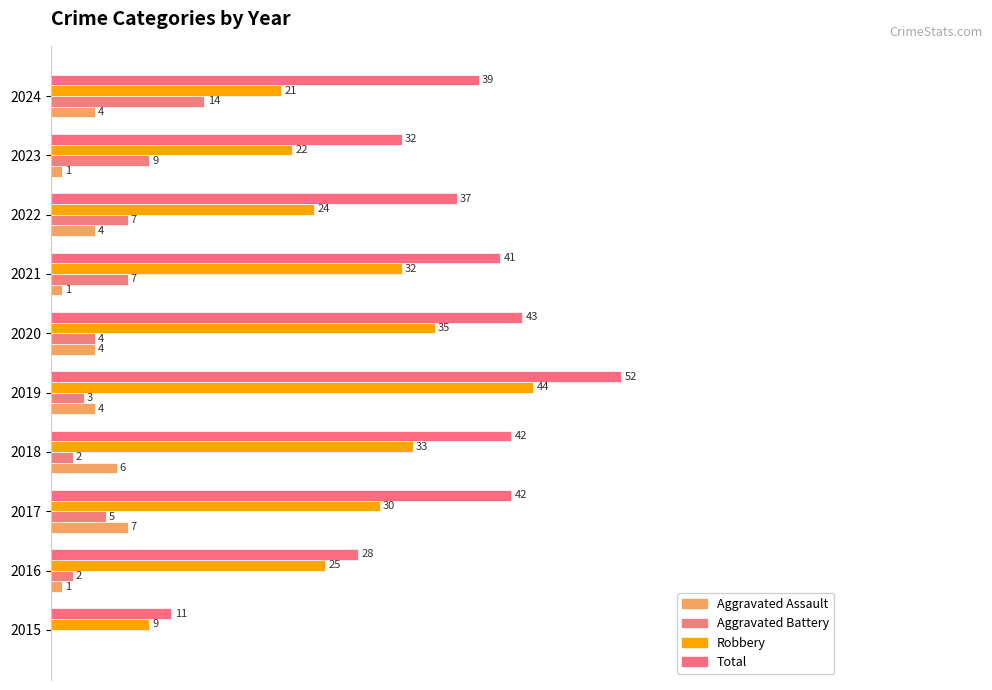

How many bars are there in each group?

4